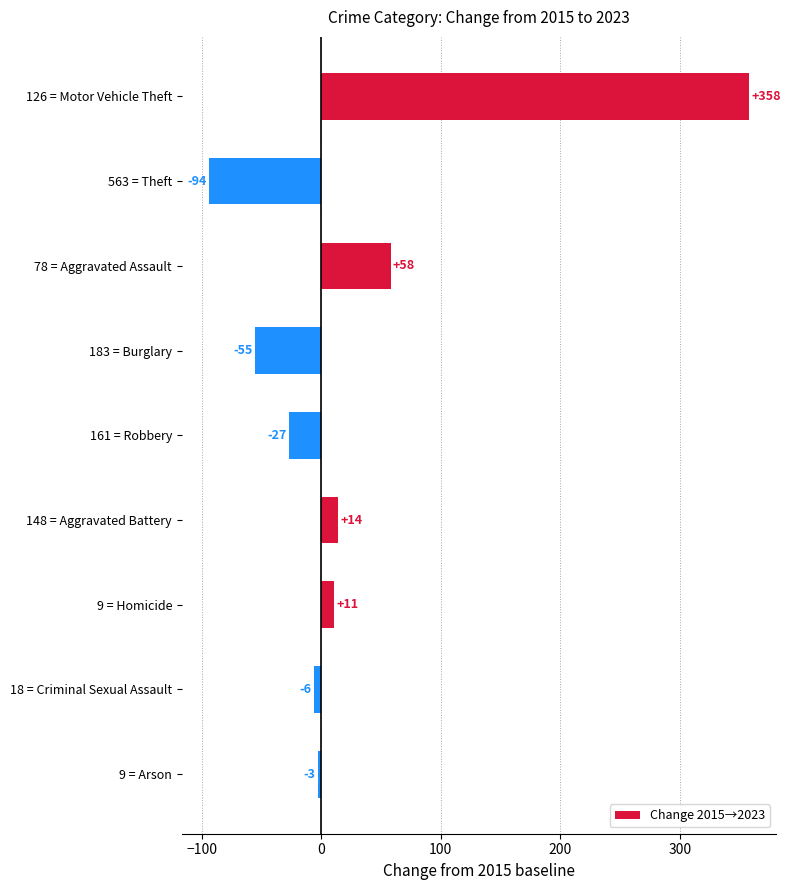

Reading top to bottom, extract all data points from this chart.

358	-94	58	-55	-27	14	11	-6	-3